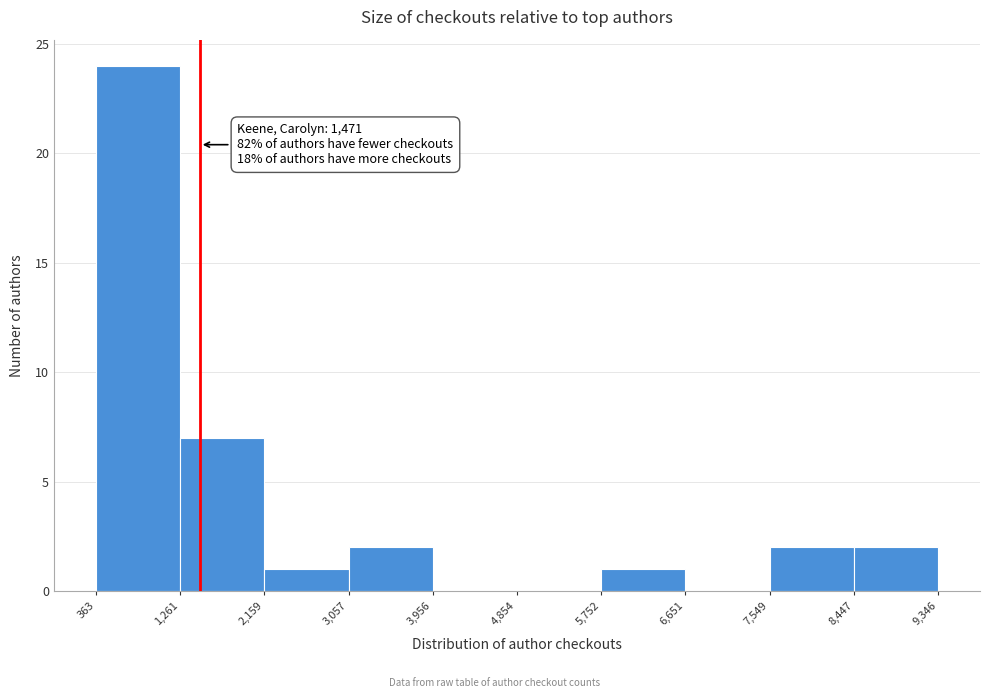

Over which range of the x-axis is the bar tallest?

363 to 1,261